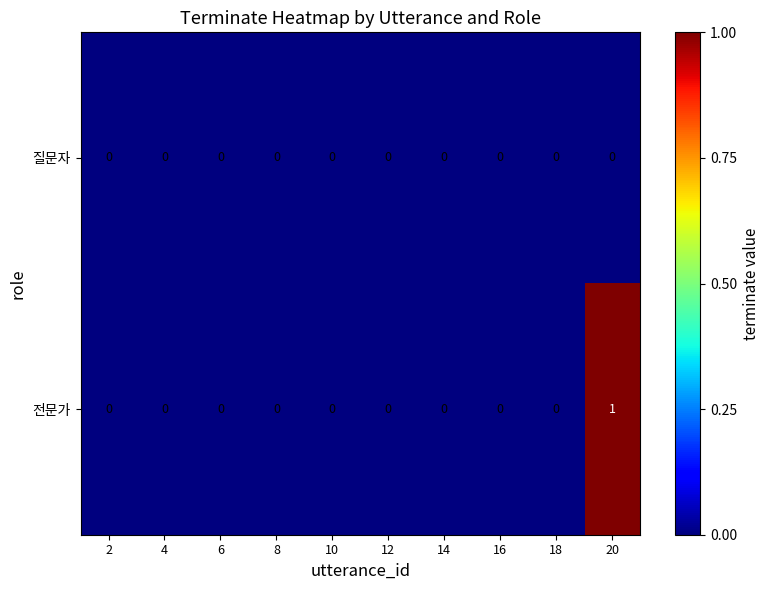

Reading left to right, transcribe all the data shown in this chart.

질문자: 0	0	0	0	0	0	0	0	0	0
전문가: 0	0	0	0	0	0	0	0	0	1